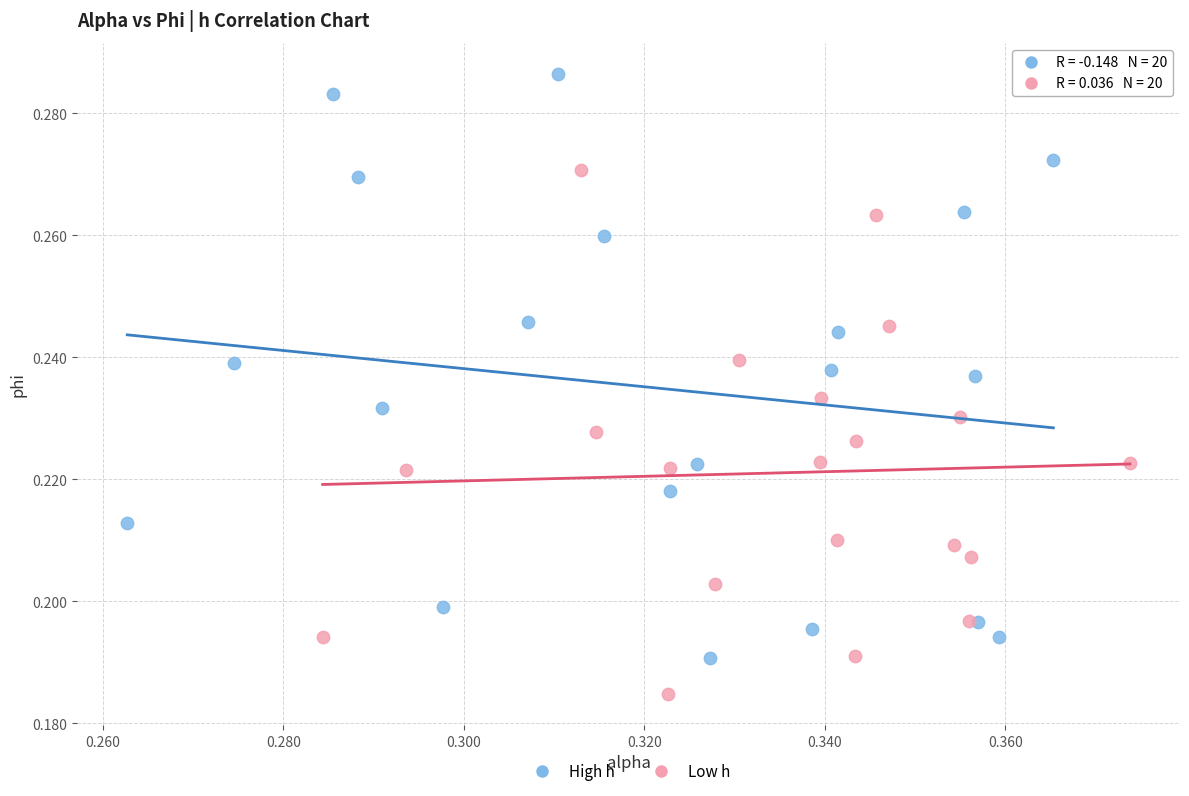

Which series reaches the minimum Y coordinate?

Low h